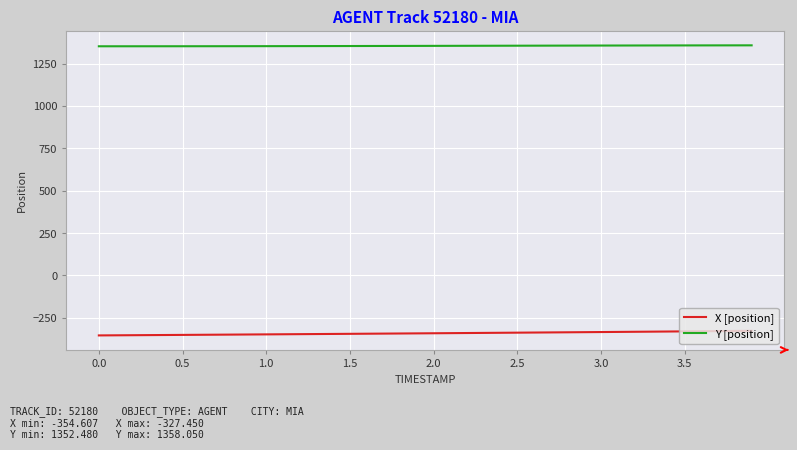

What is the highest value of the X [position] series?

-327.4